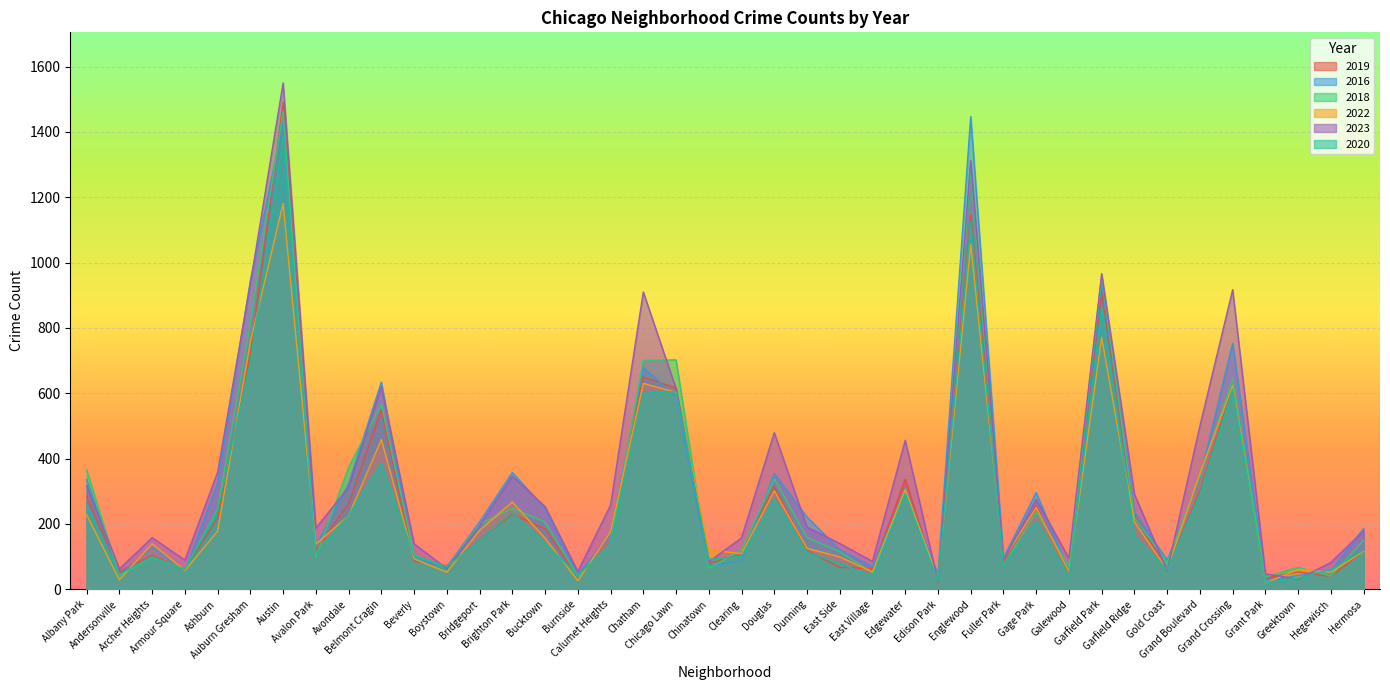

What is the average value of the 2019 series?

277